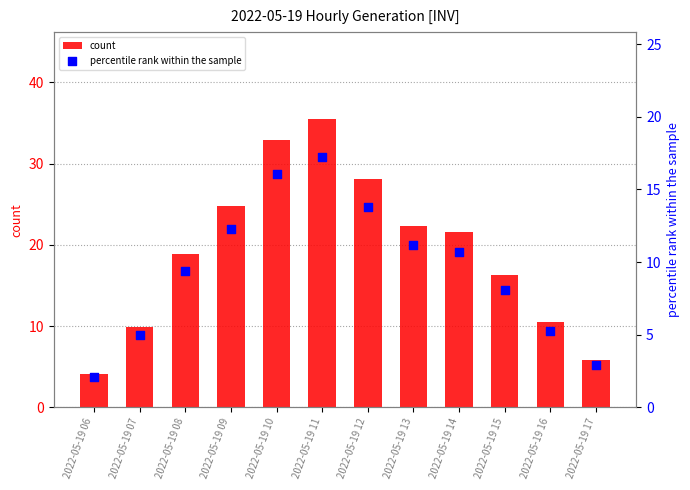

Which series contains the lowest Y value?

percentile rank within the sample